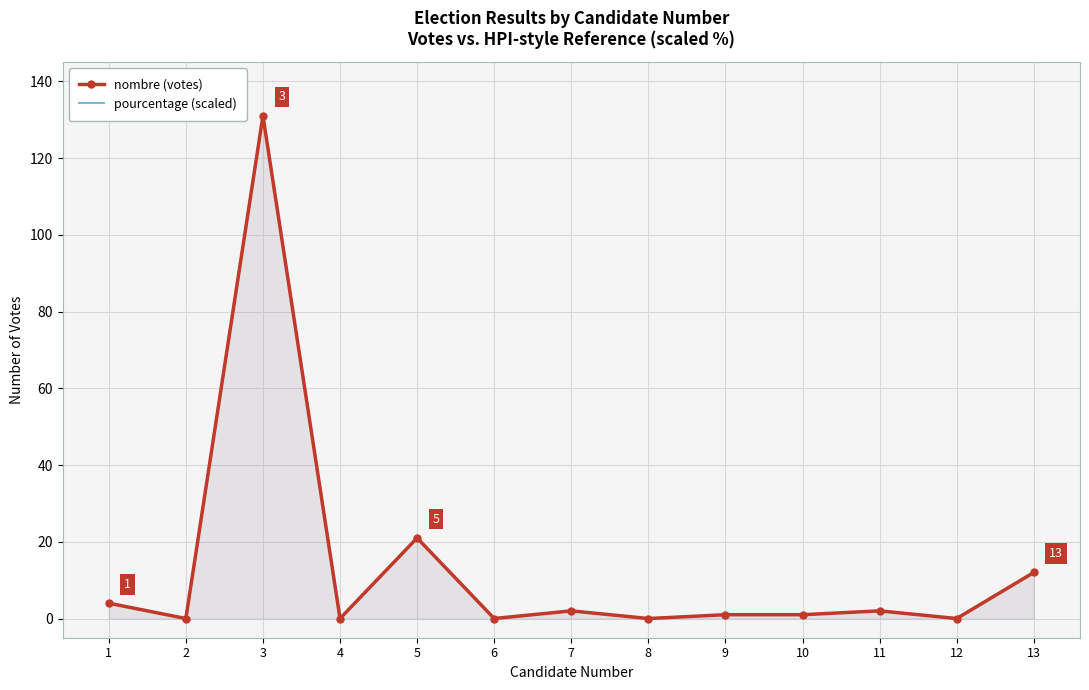

Reading left to right, list all the values displayed in this chart.

nombre (votes): 1=4.0	2=0.0	3=131.0	4=0.0	5=21.0	6=0.0	7=2.0	8=0.0	9=1.0	10=1.0	11=2.0	12=0.0	13=12.0
pourcentage (scaled): 1=4.0	2=0.0	3=131.0	4=0.0	5=21.0	6=0.0	7=2.0	8=0.0	9=1.0	10=1.0	11=2.0	12=0.0	13=12.0